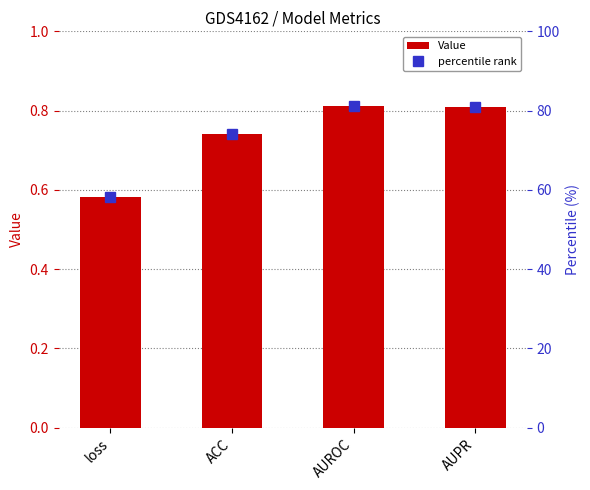

Reading left to right, list all the values displayed in this chart.

Value: 0.6	0.7	0.8	0.8
percentile rank: 58.1	74.0	81.2	80.9